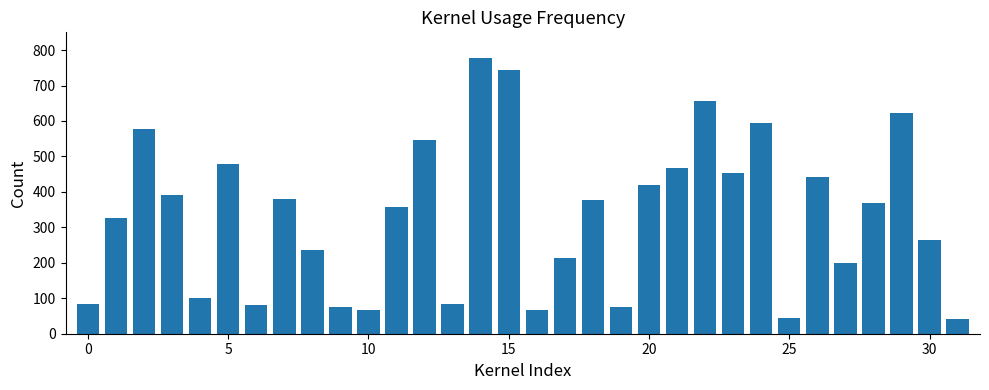

What is the difference between the maximum and minimum values?

737